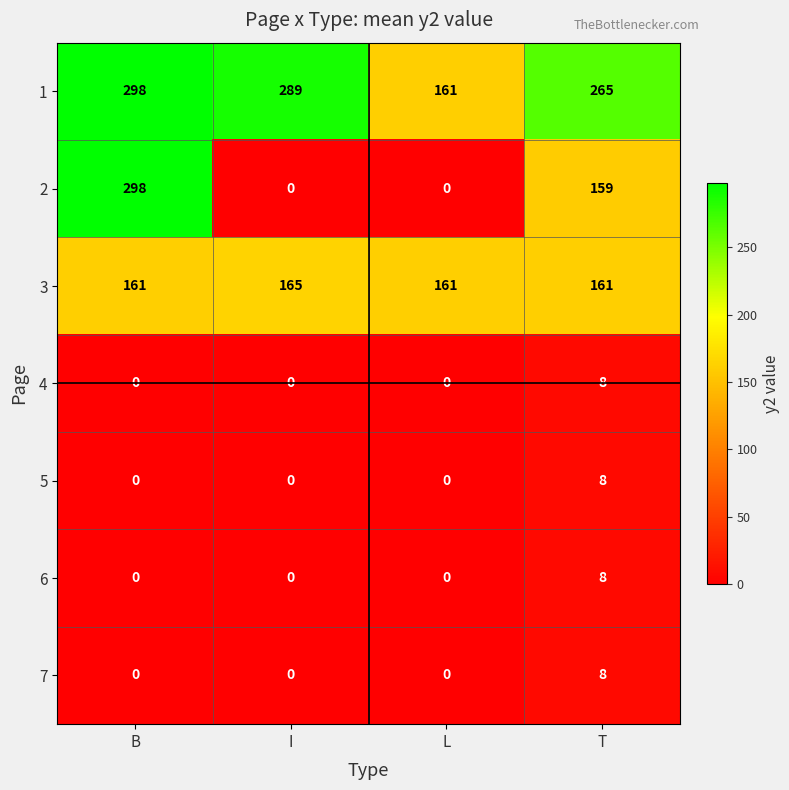

The 2 series shows 0 at L. True or false?

True